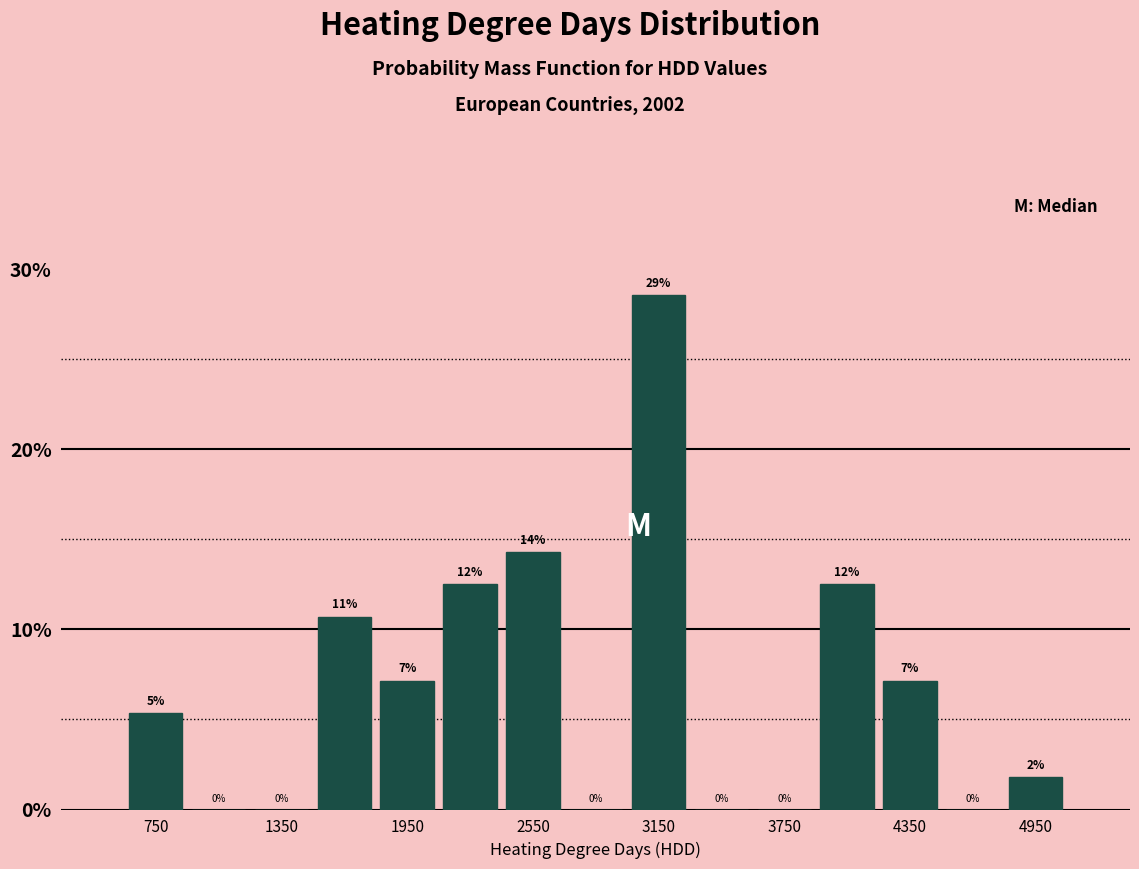

Read against the x-axis, roughly where is the centre of the tallest bar?

3200